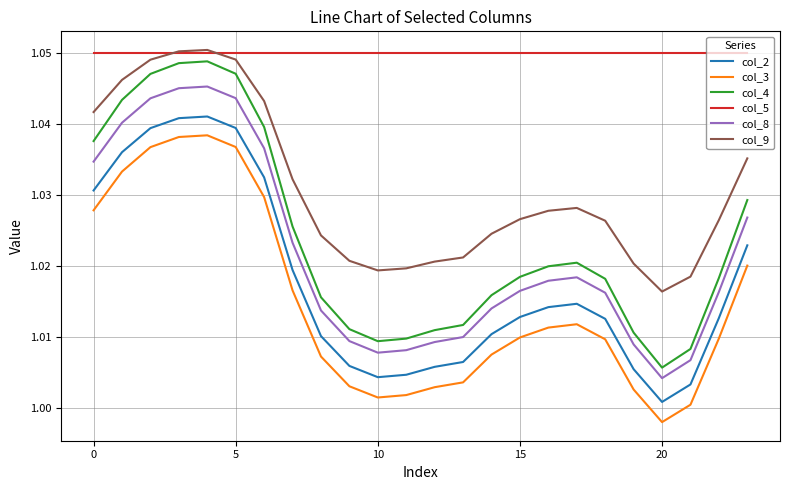

Which series has the largest total across all categories?

col_5